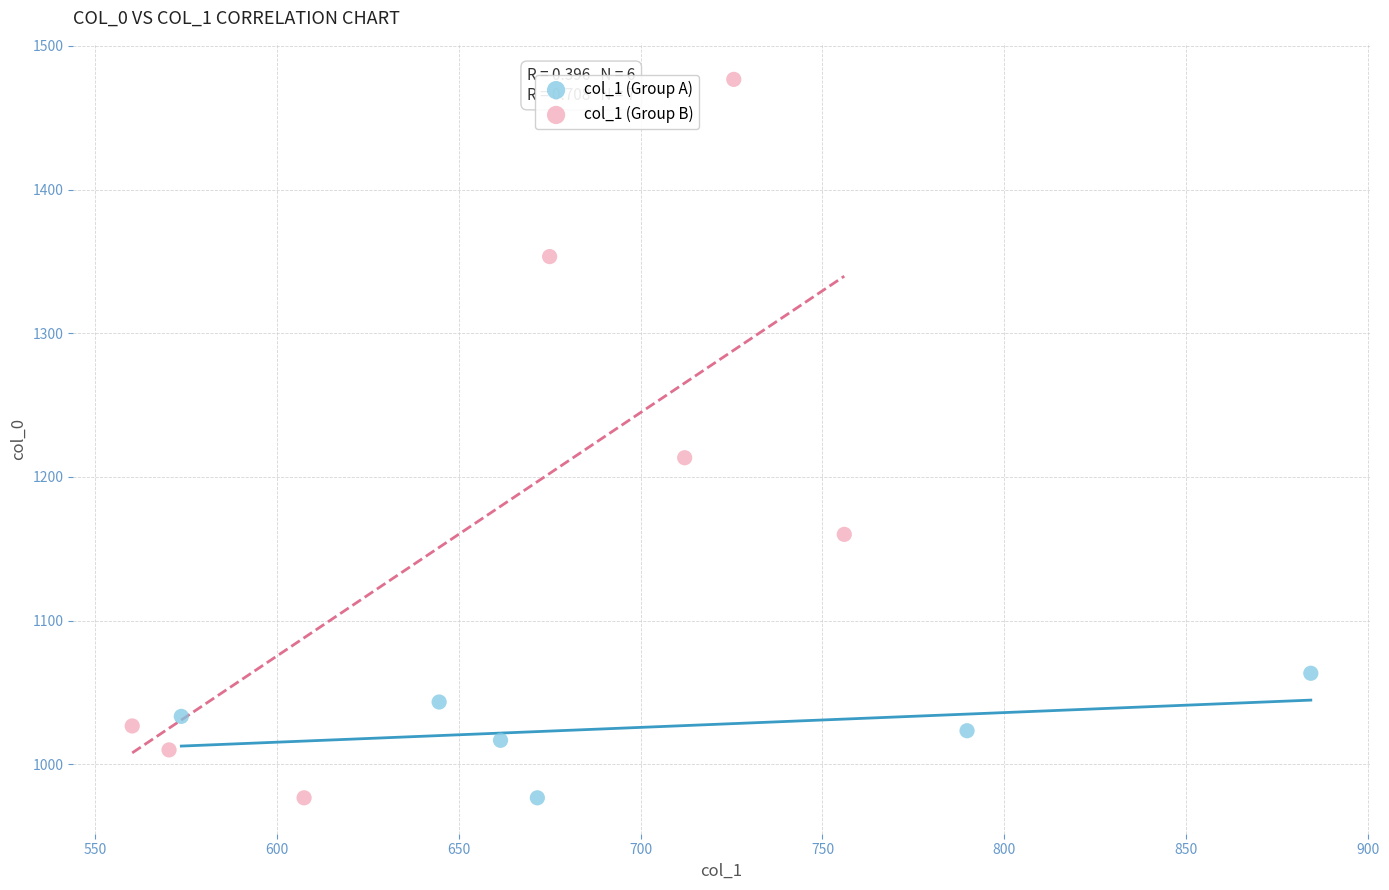

What are all the series names shown in the legend?

col_1 (Group A), col_1 (Group B)